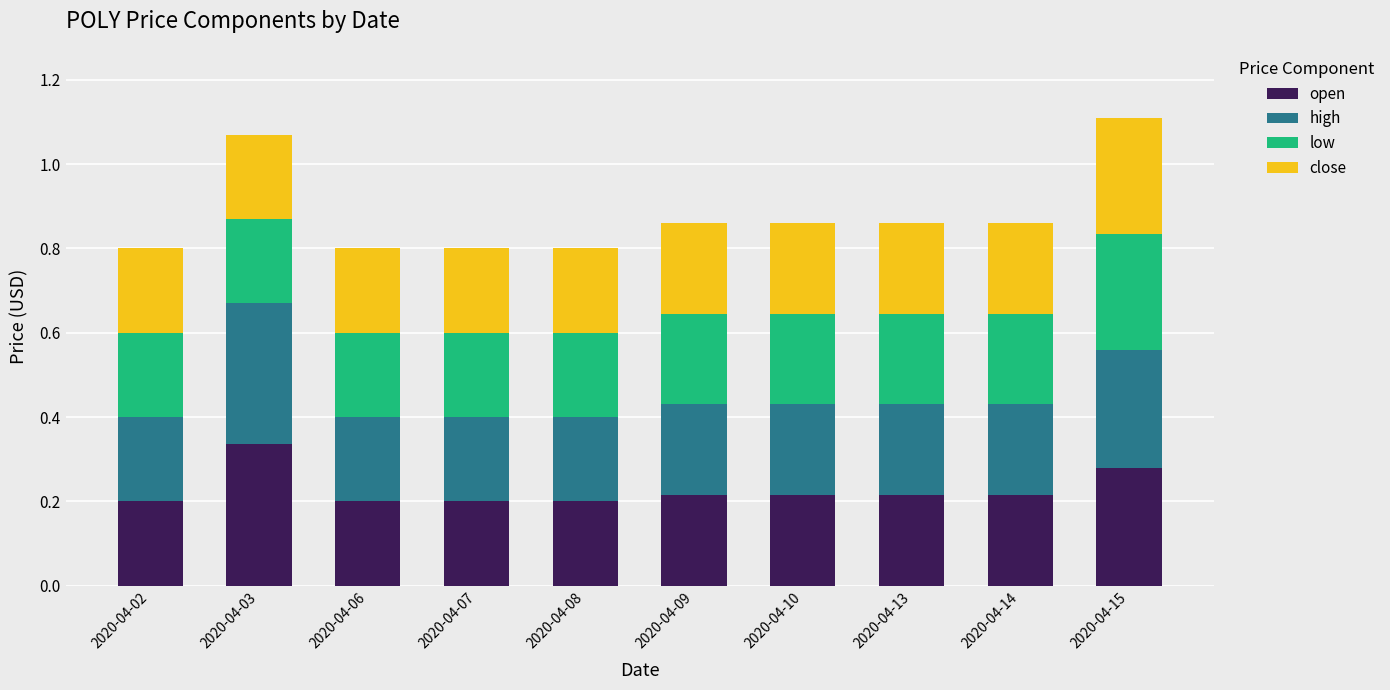

What is the sum of the open values at 2020-04-02 and 2020-04-08?

0.4